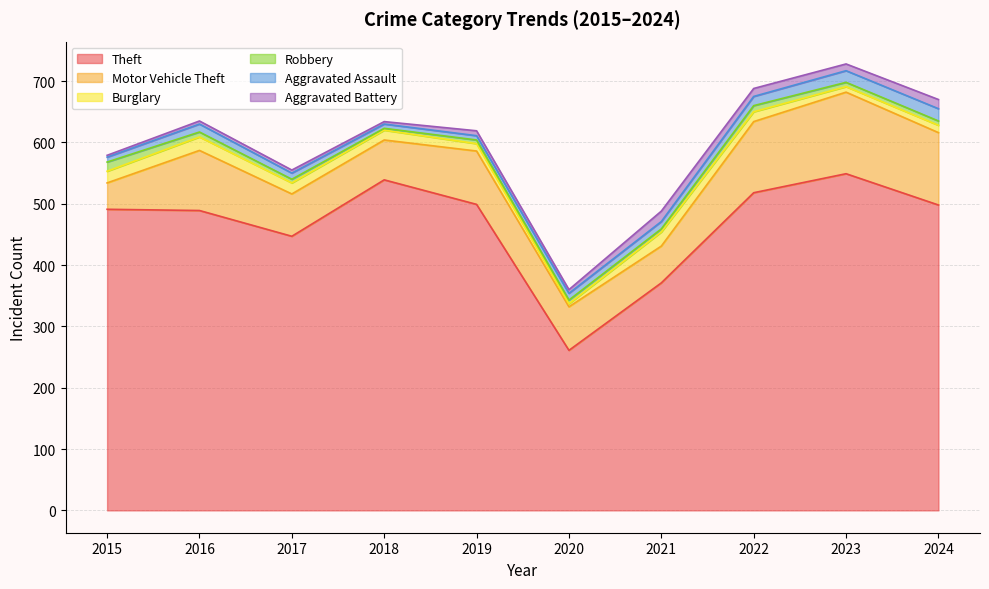

True or false: Burglary and Robbery intersect in this chart.

True